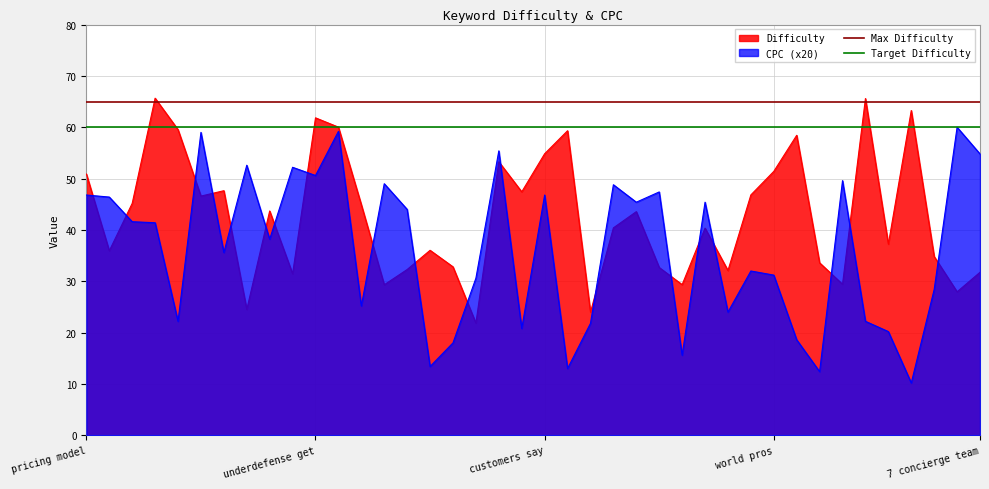

After their last crossing, which series has the higher values: CPC (x20) or Difficulty?

CPC (x20)